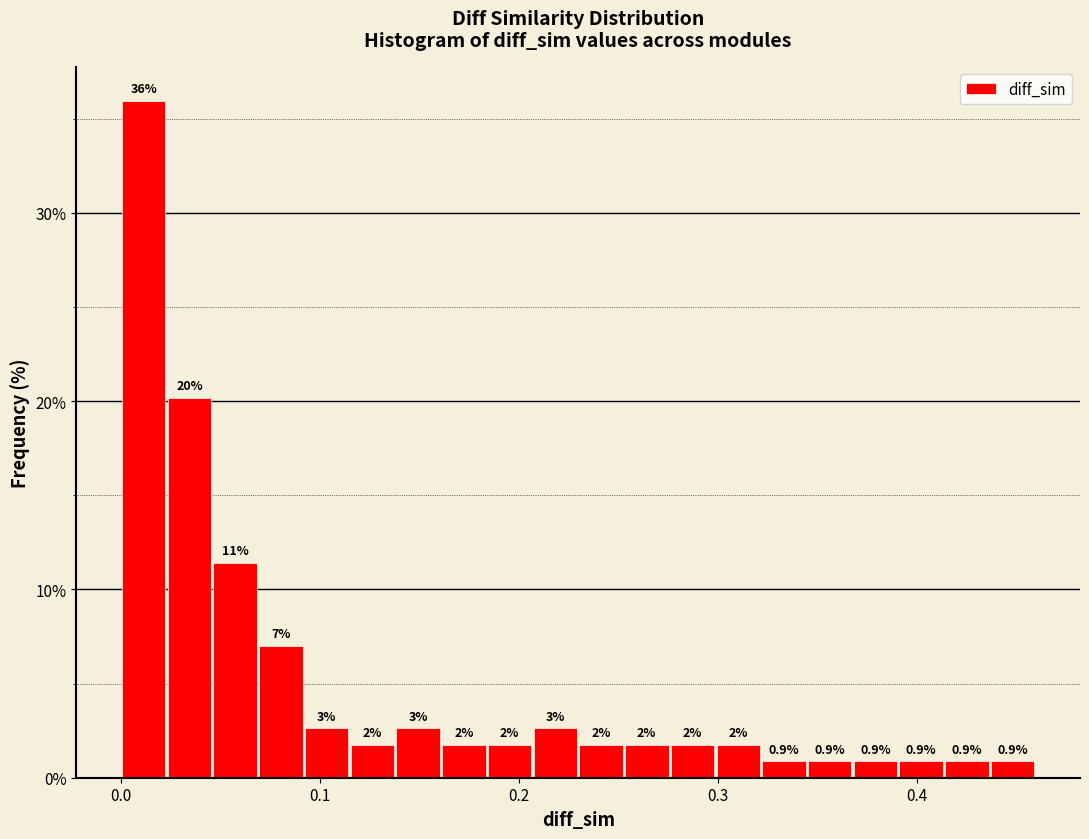

Around what value on the x-axis is the tallest bar? Give the approximate position of its centre, as read against the axis.

0.01